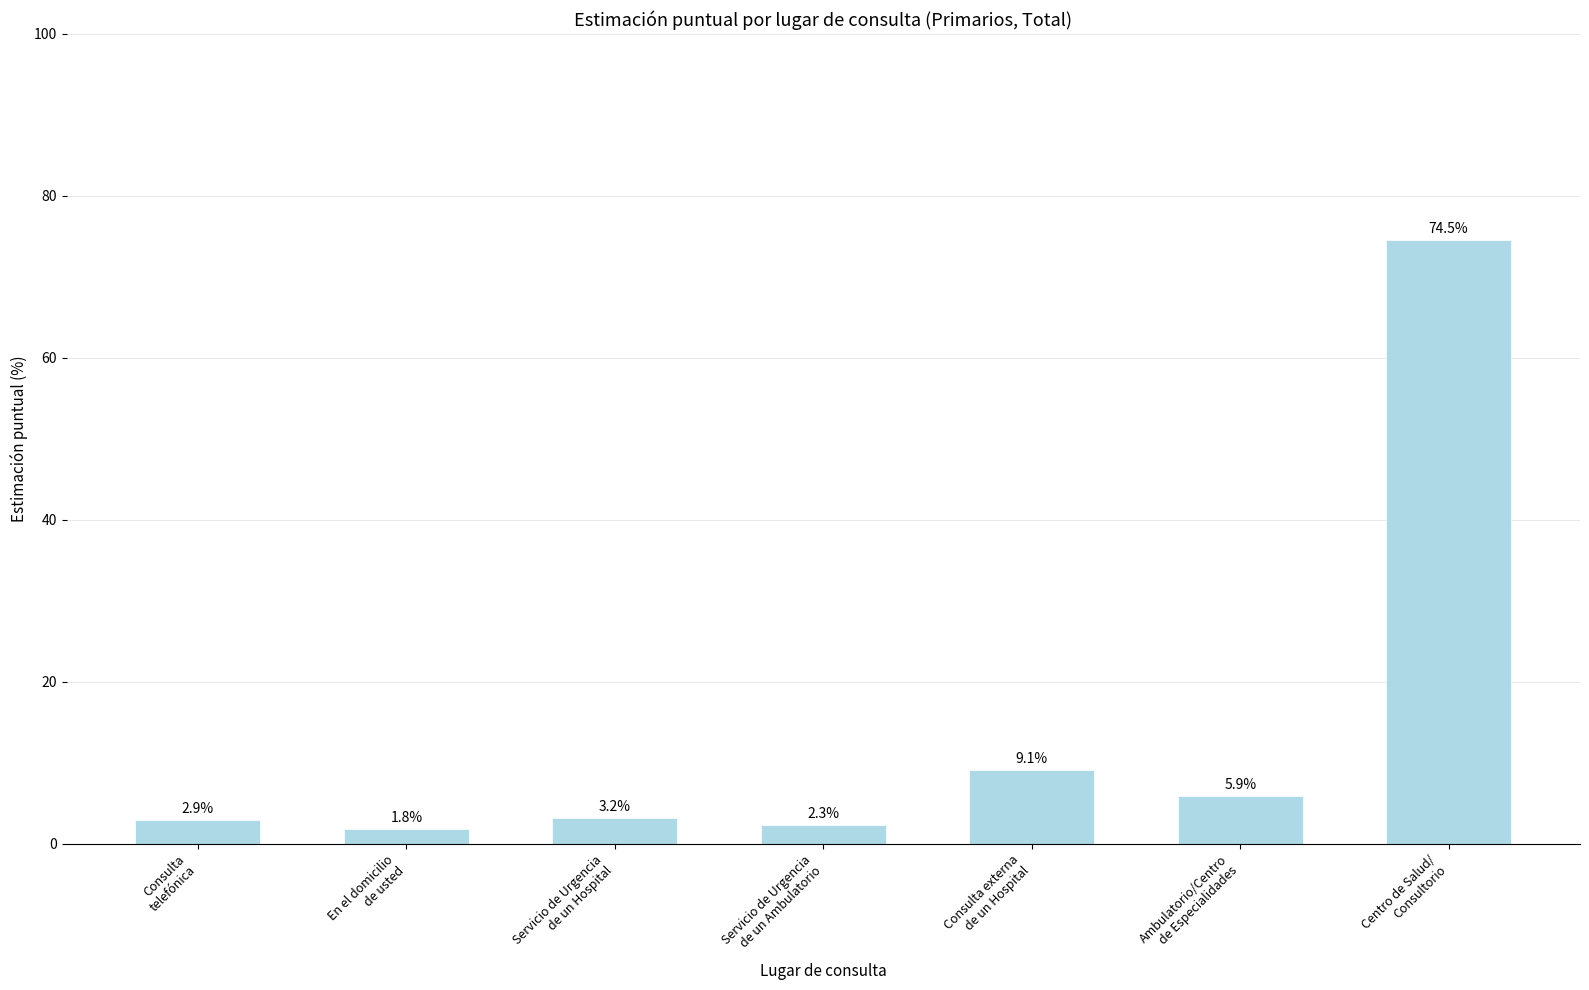

Rank the categories by value from highest to lowest.

Centro de Salud/
Consultorio, Consulta externa
de un Hospital, Ambulatorio/Centro
de Especialidades, Servicio de Urgencia
de un Hospital, Consulta
telefónica, Servicio de Urgencia
de un Ambulatorio, En el domicilio
de usted